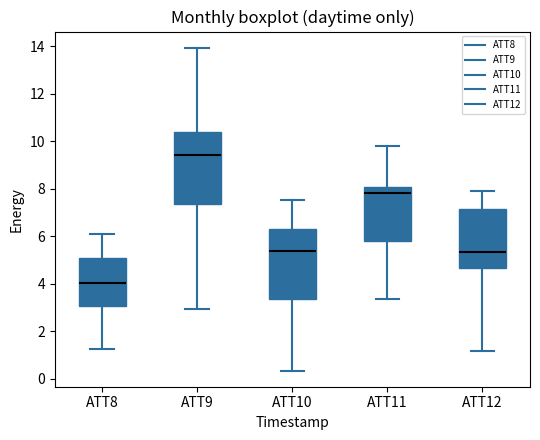

Where is the upper edge of the box for ATT9 on the y-axis? The values are not printed on the chart, so give them approximately, as read against the axis.

10.4